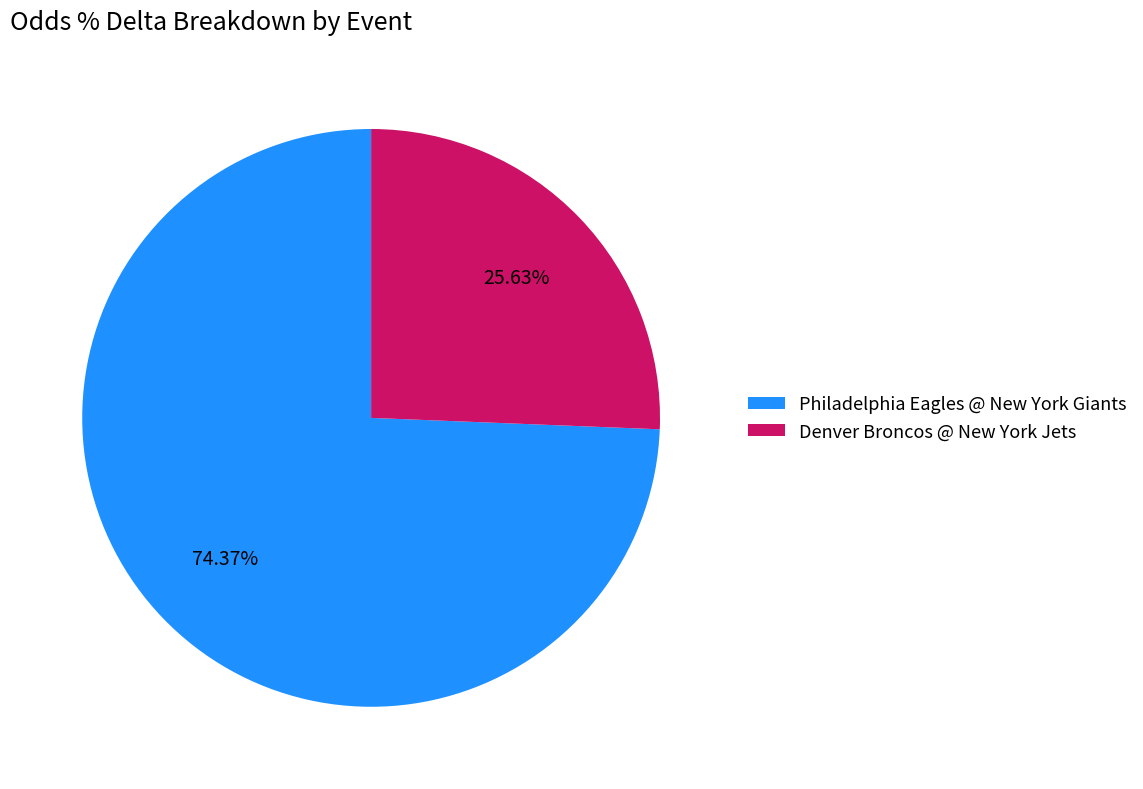

Between Philadelphia Eagles @ New York Giants and Denver Broncos @ New York Jets, which is larger?

Philadelphia Eagles @ New York Giants